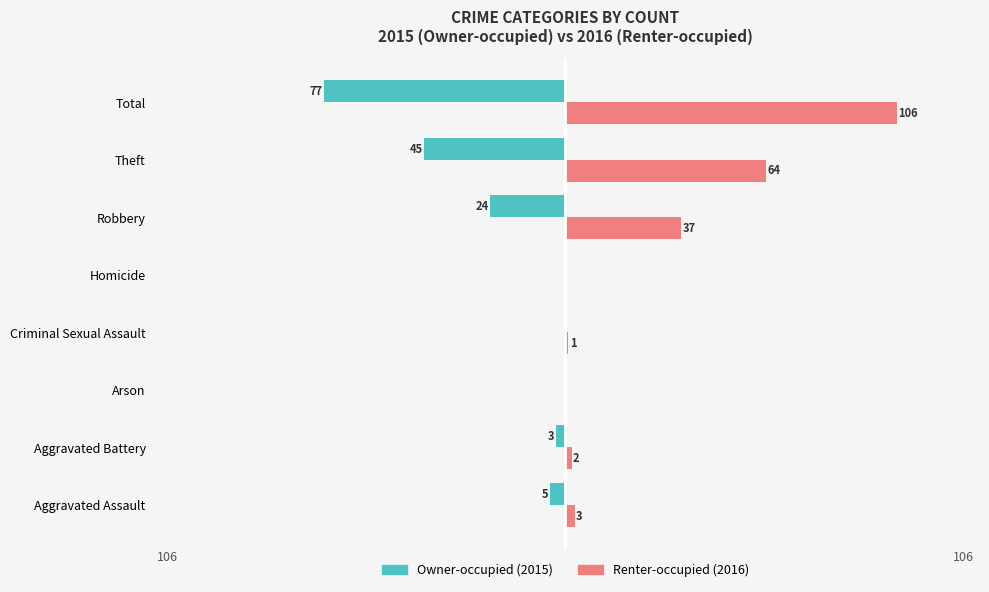

Which series has the largest total across all categories?

Renter-occupied (2016)